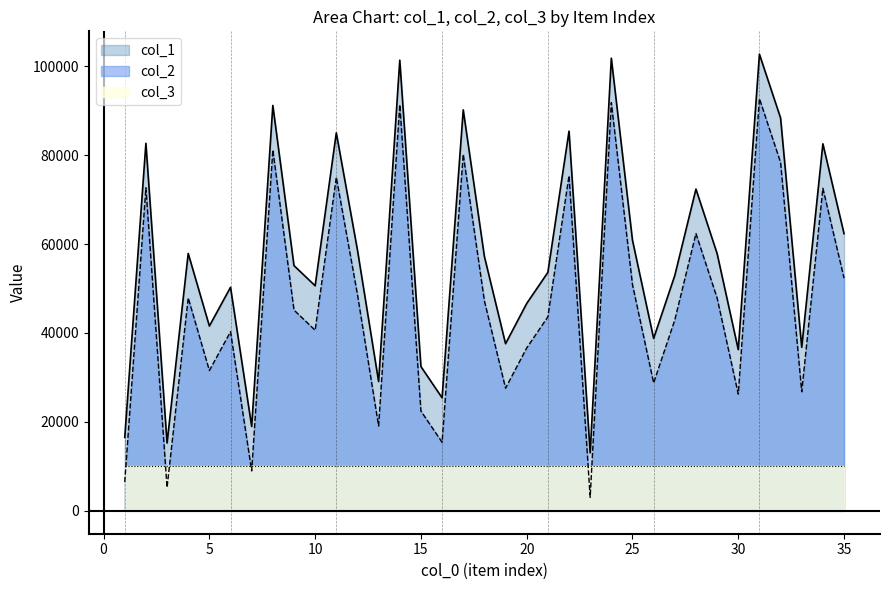

The value of col_2 at 6 is 40279. True or false?

True